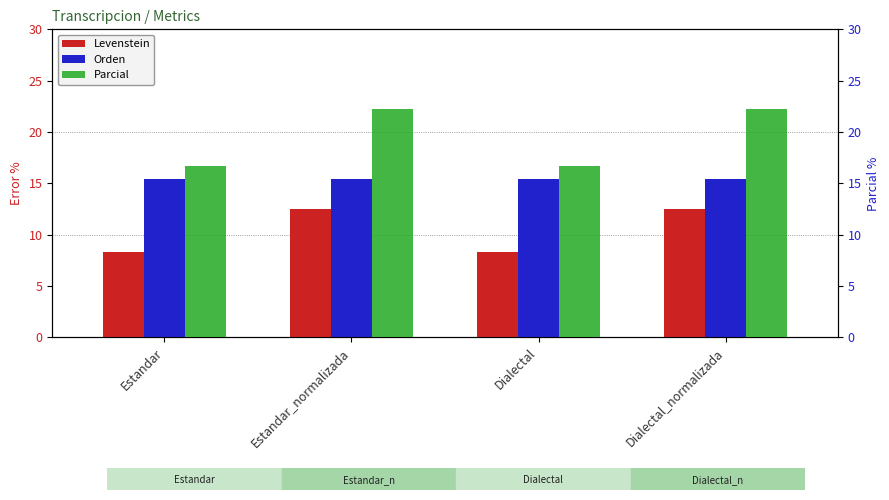

What is the sum of the Orden values at Estandar and Dialectal?

30.8